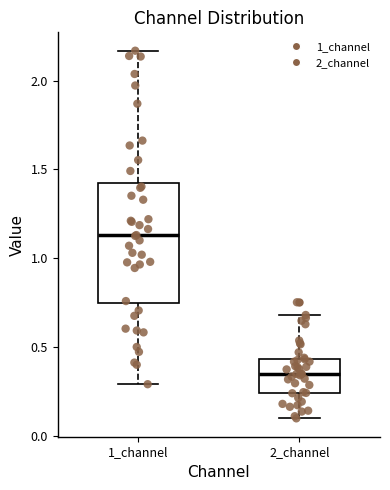

Reading left to right, read every box against the y-axis: the position of its median line, the range the box covers, and the ends of its whiskers. The values are not printed on the chart, so give them approximately, as read against the axis.

1_channel: median 1.15, box 0.75 to 1.45, whiskers 0.30 to 2.15
2_channel: median 0.35, box 0.25 to 0.45, whiskers 0.10 to 0.70